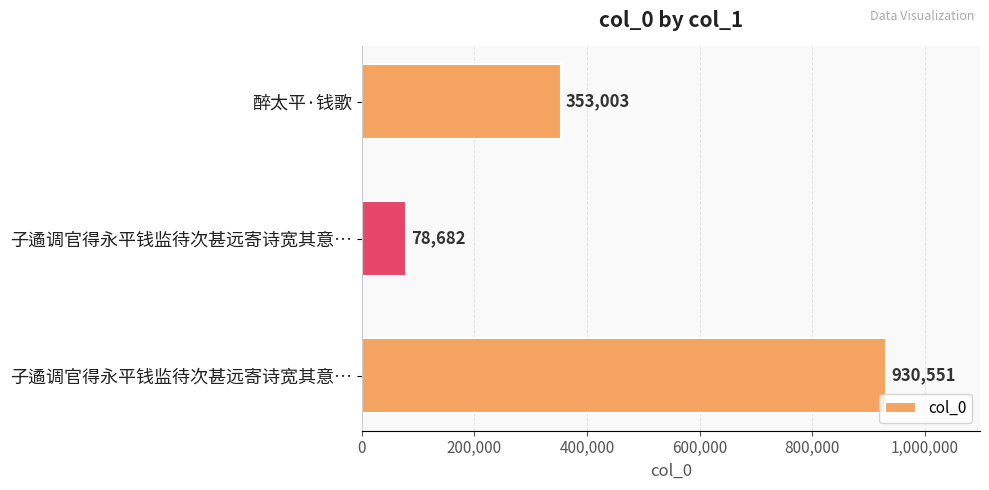

Does the chart contain stacked bars?

No